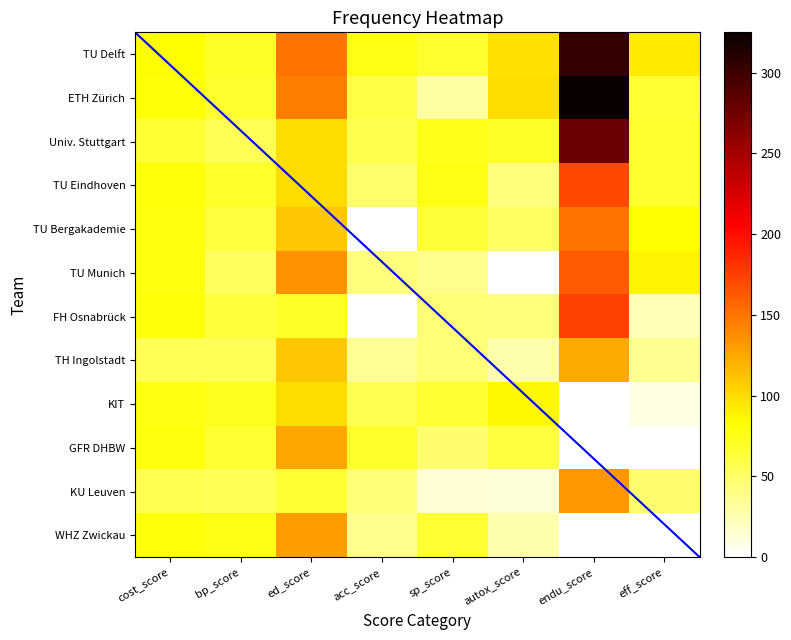

At autox_score, list the series in order from smallest to largest.

TU Munich, KU Leuven, WHZ Zwickau, TH Ingolstadt, TU Eindhoven, FH Osnabrück, TU Bergakademie, GFR DHBW, Univ. Stuttgart, KIT, TU Delft, ETH Zürich